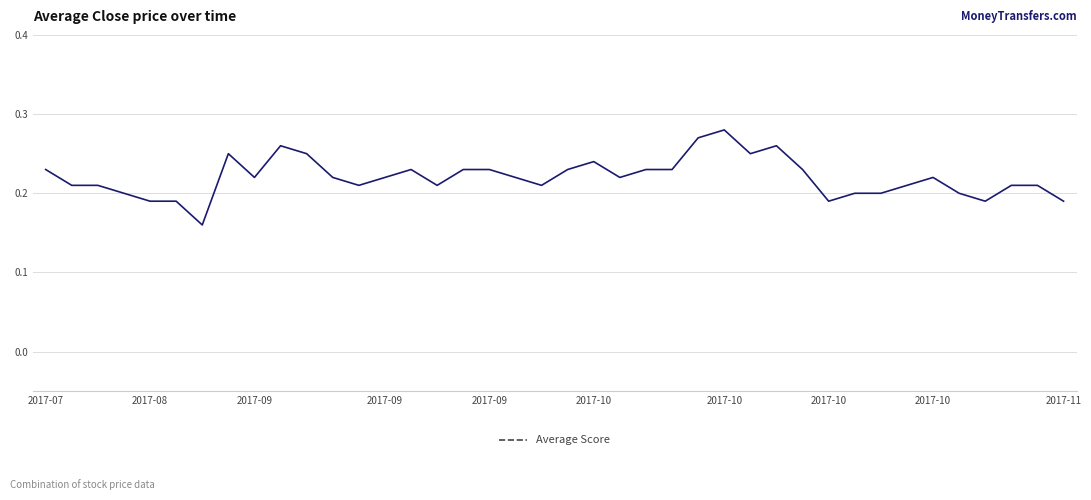

How many lines are shown in the chart?

1